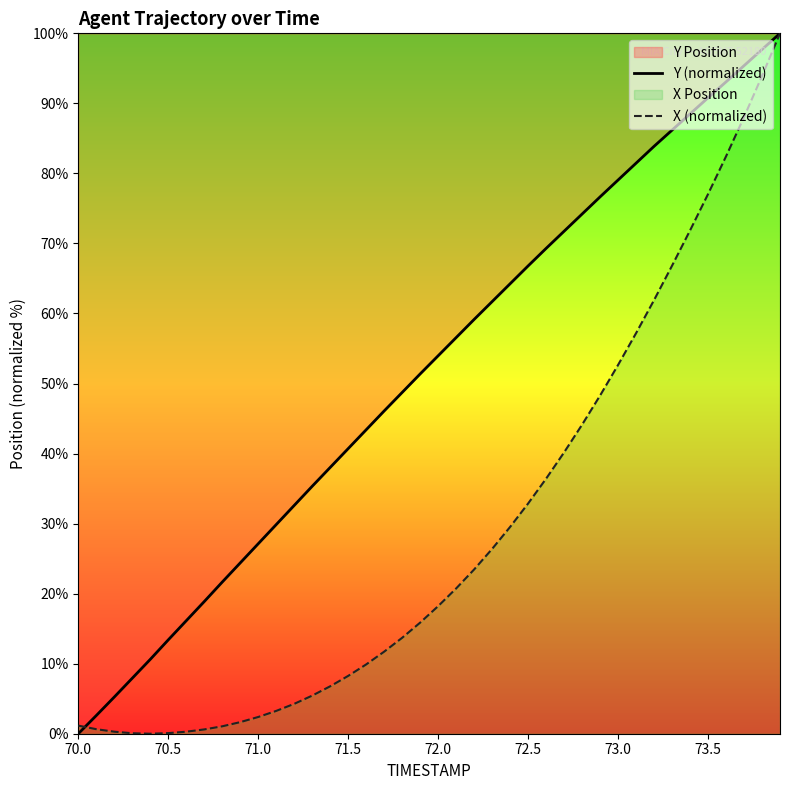

Is it true that Y (normalized) equals 13.4 at 70.5?

True